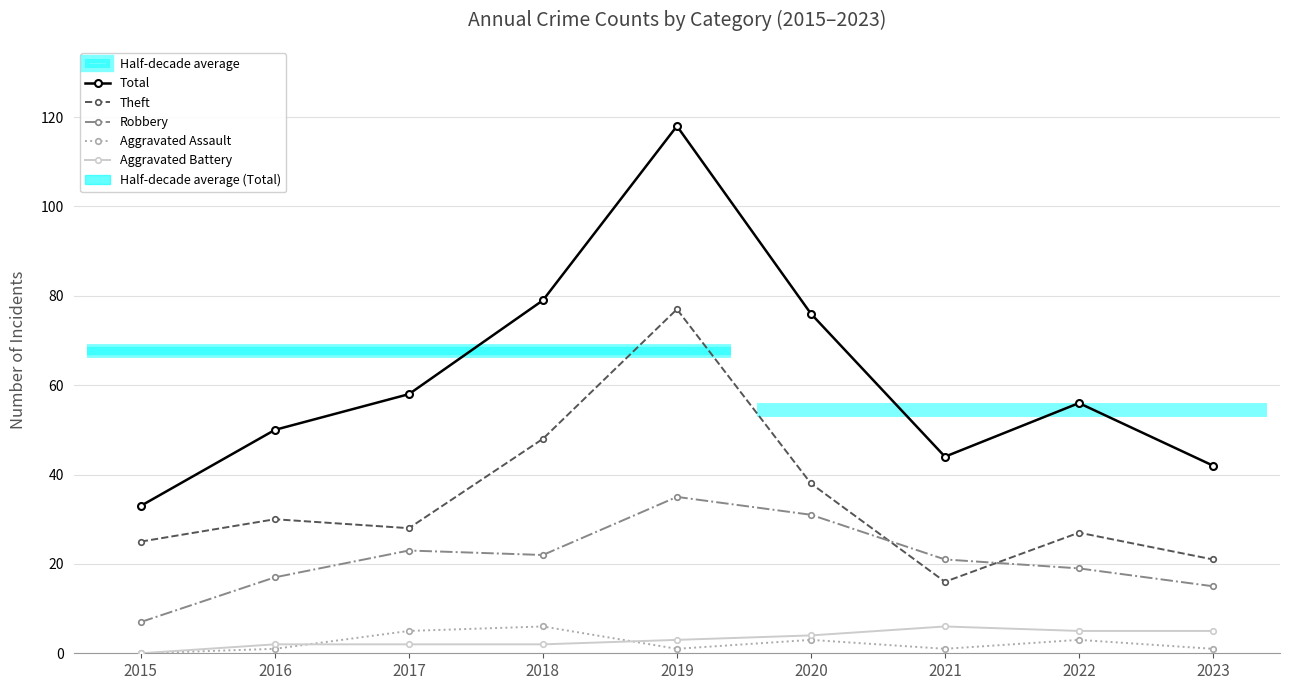

Reading left to right, extract all data points from this chart.

Total: 2015=33	2016=50	2017=58	2018=79	2019=118	2020=76	2021=44	2022=56	2023=42
Theft: 2015=25	2016=30	2017=28	2018=48	2019=77	2020=38	2021=16	2022=27	2023=21
Robbery: 2015=7	2016=17	2017=23	2018=22	2019=35	2020=31	2021=21	2022=19	2023=15
Aggravated Assault: 2015=0	2016=1	2017=5	2018=6	2019=1	2020=3	2021=1	2022=3	2023=1
Aggravated Battery: 2015=0	2016=2	2017=2	2018=2	2019=3	2020=4	2021=6	2022=5	2023=5